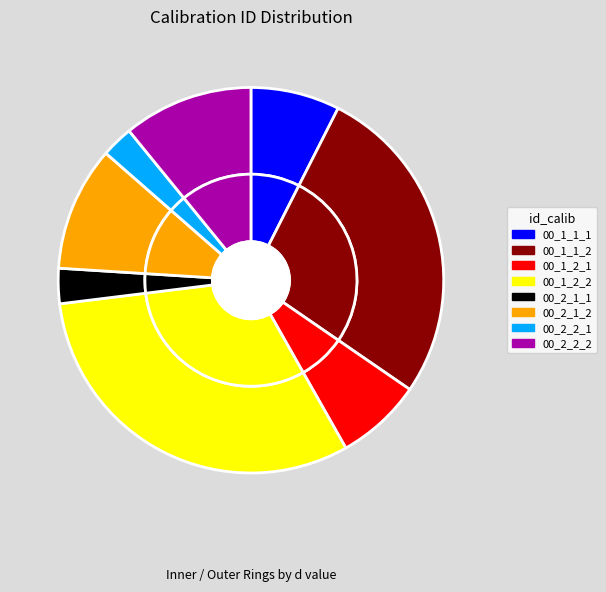

What is the change in value from 00_1_2_1 to 00_2_2_2?

+403211.0